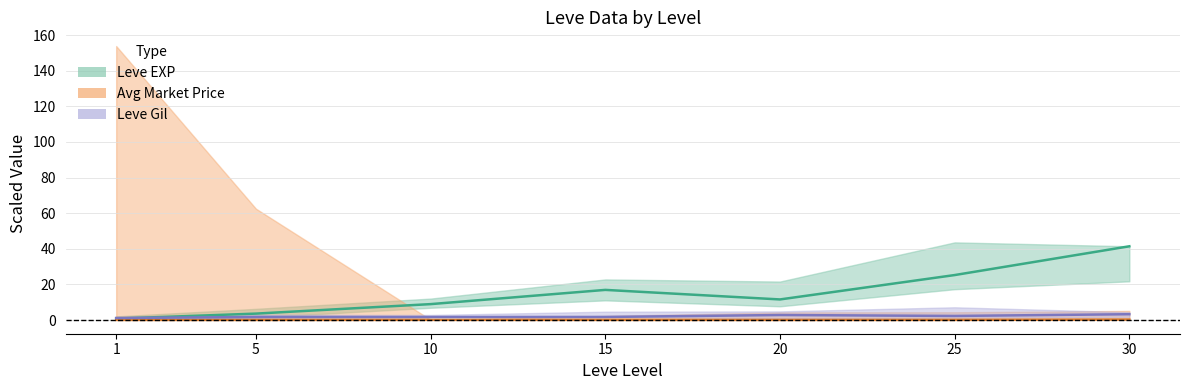

What is the average value of the Avg Price (mid) series?

0.1